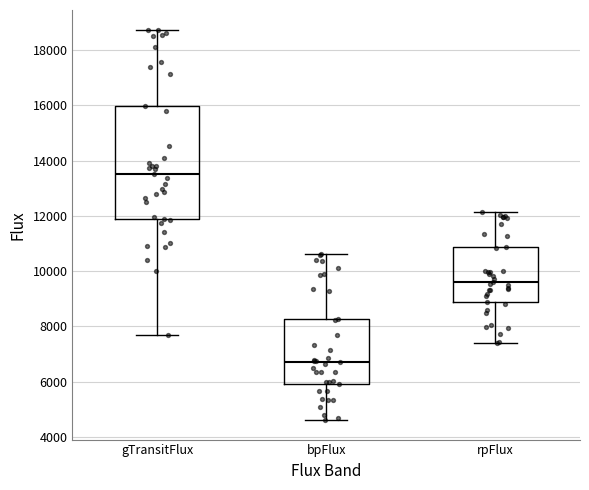

Which box's median line is the lowest?

bpFlux